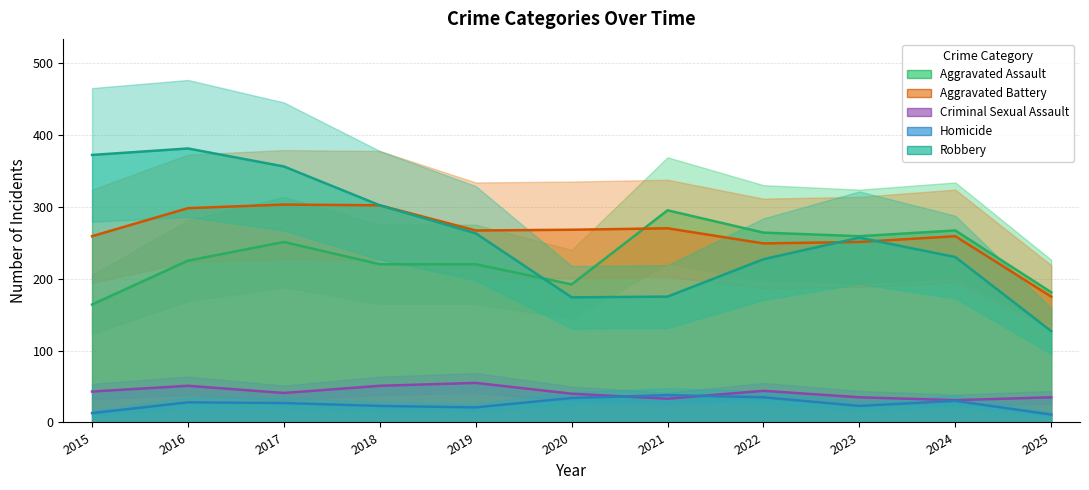

What are all the series names shown in the legend?

Aggravated Assault, Aggravated Battery, Criminal Sexual Assault, Homicide, Robbery